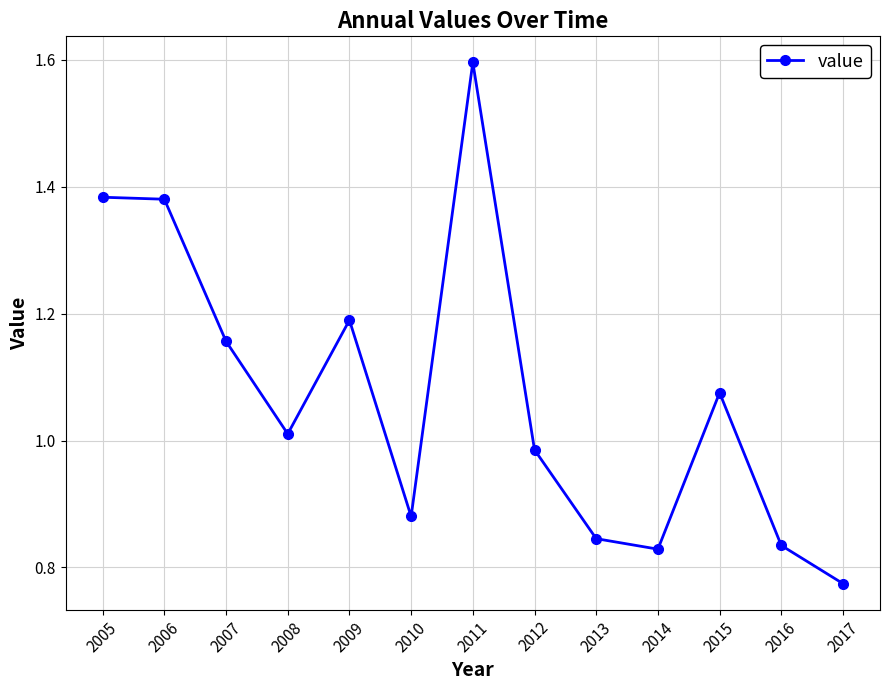

Which label corresponds to the largest value in the chart?

2011